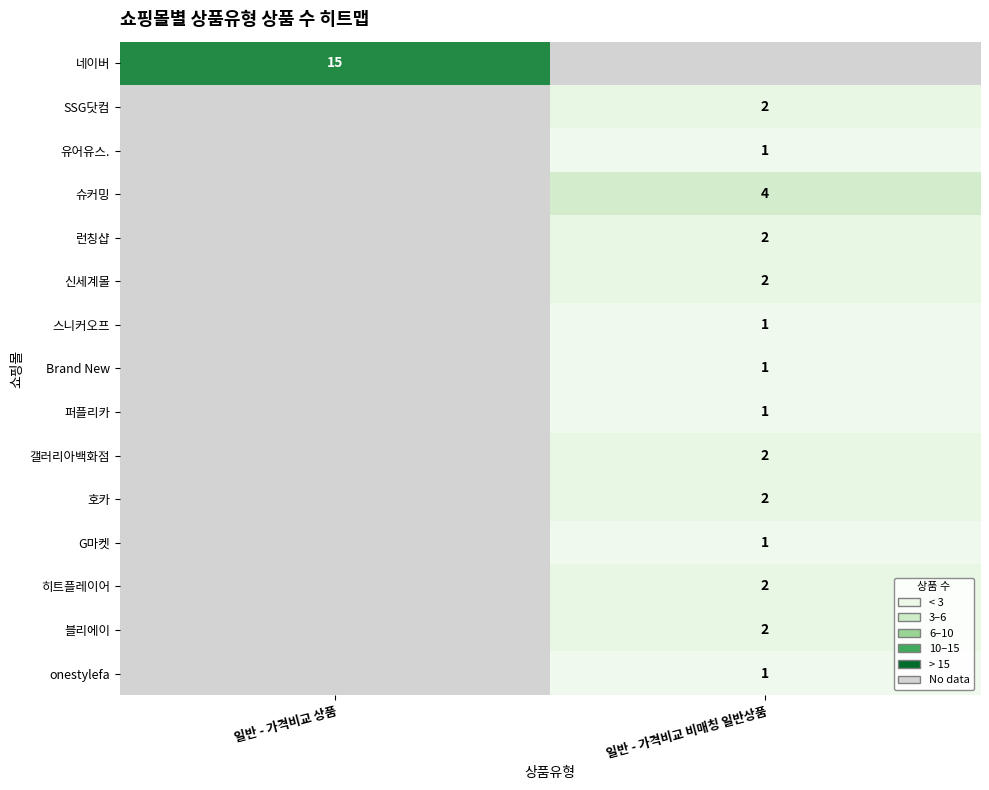

True or false: 신세계몰 has a value of 4 at 일반 - 가격비교 비매칭 일반상품.

False